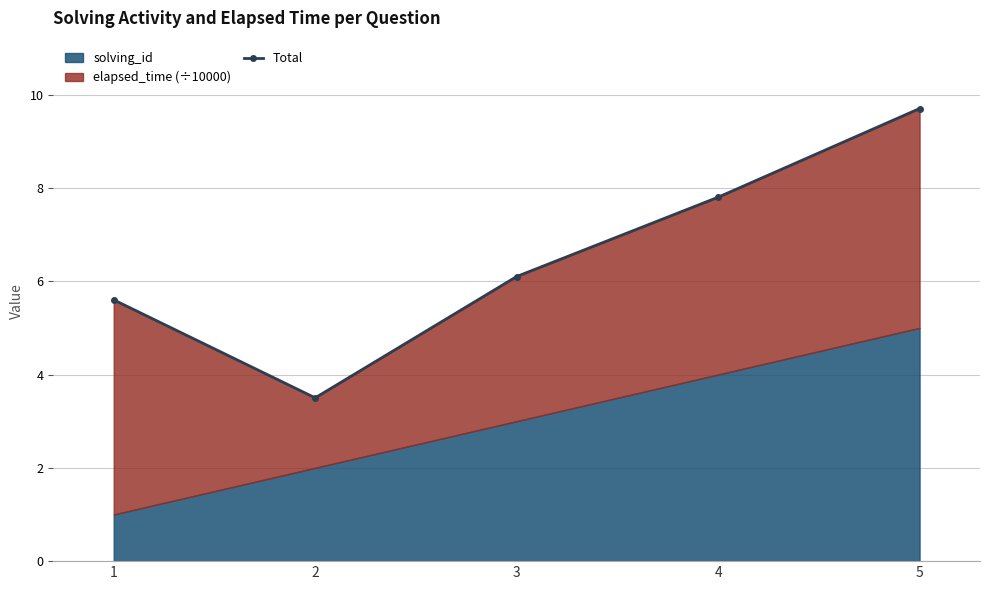

What is the sum of the values at 2 and 4?

11.3